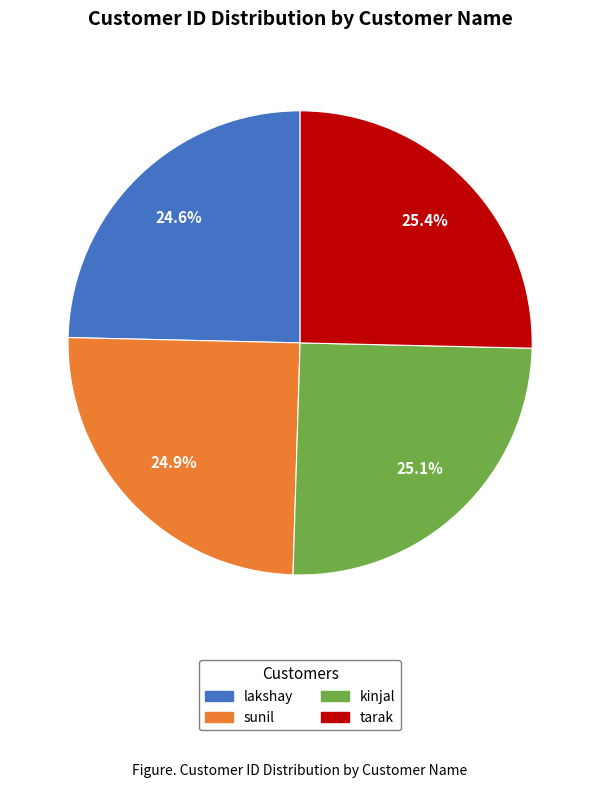

Is there a majority slice in this chart?

No